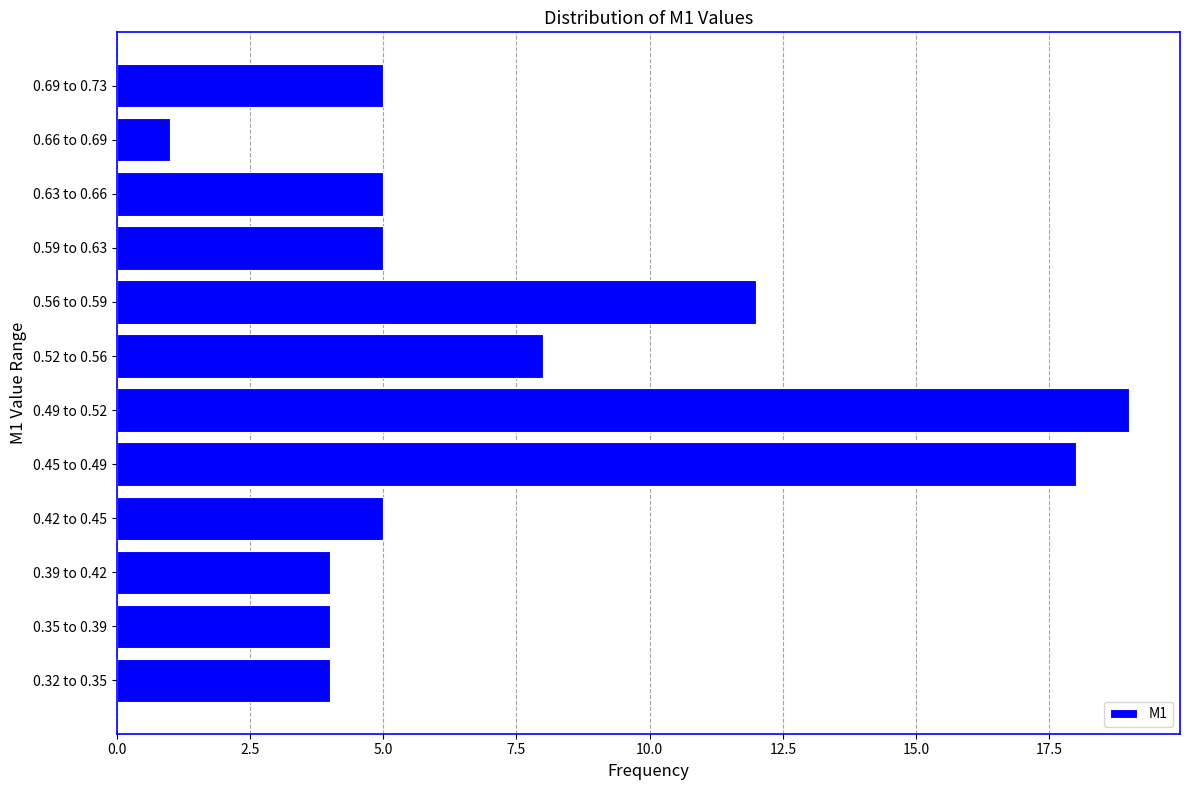

Reading bottom to top, transcribe all the data shown in this chart.

0.32 to 0.35=4	0.35 to 0.39=4	0.39 to 0.42=4	0.42 to 0.45=5	0.45 to 0.49=18	0.49 to 0.52=19	0.52 to 0.56=8	0.56 to 0.59=12	0.59 to 0.63=5	0.63 to 0.66=5	0.66 to 0.69=1	0.69 to 0.73=5